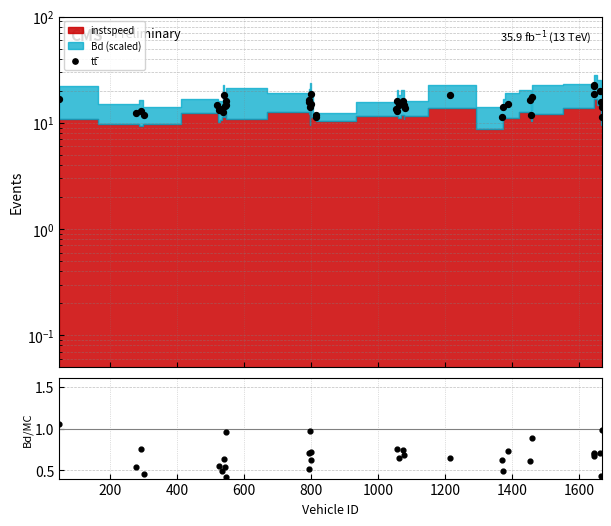

Is the value of Bd/speed norm at 29 greater than the value of tt̄ at 28?

No